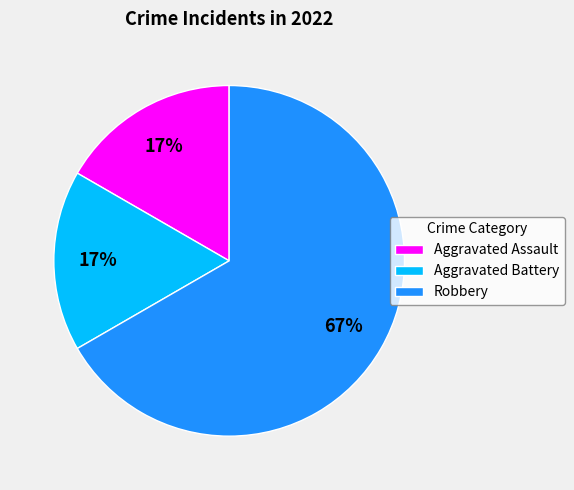

The Robbery slice represents 67% of the pie. True or false?

True